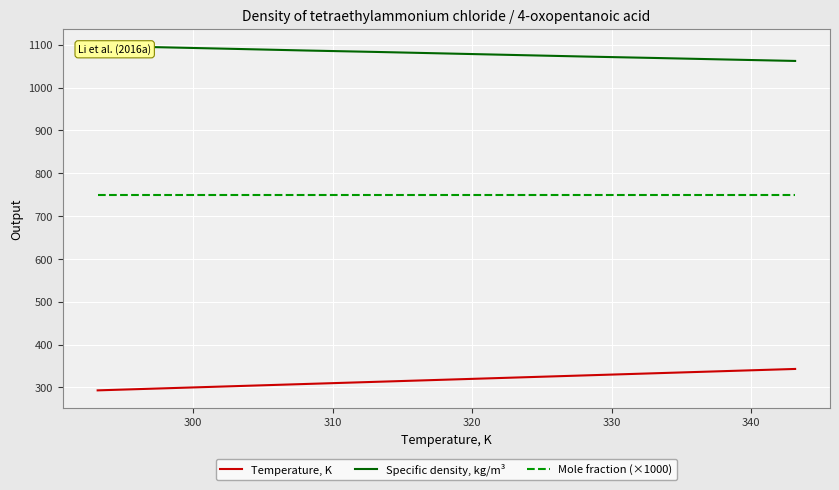

True or false: Temperature, K and Mole fraction (×1000) cross at least once.

False